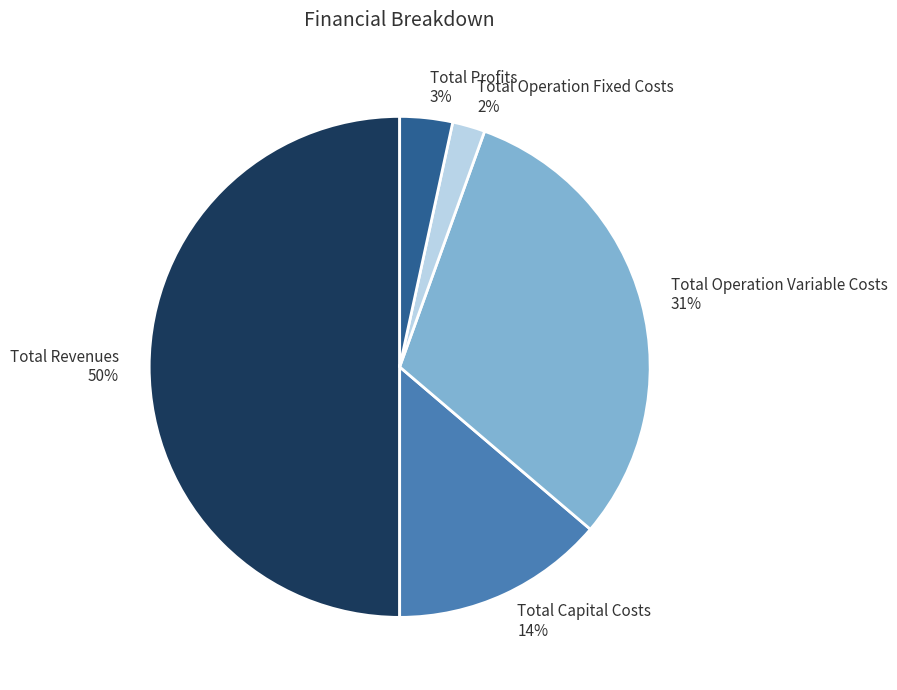

Is Total Operation Fixed Costs the majority of the pie?

No